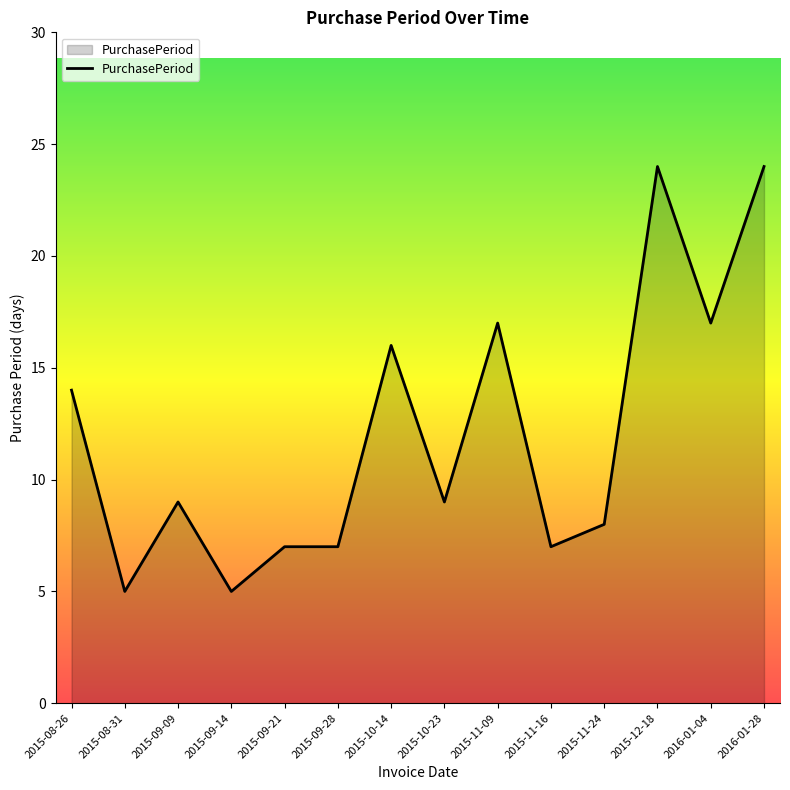

What is the approximate value at 2016-01-28, to the nearest 10?

20